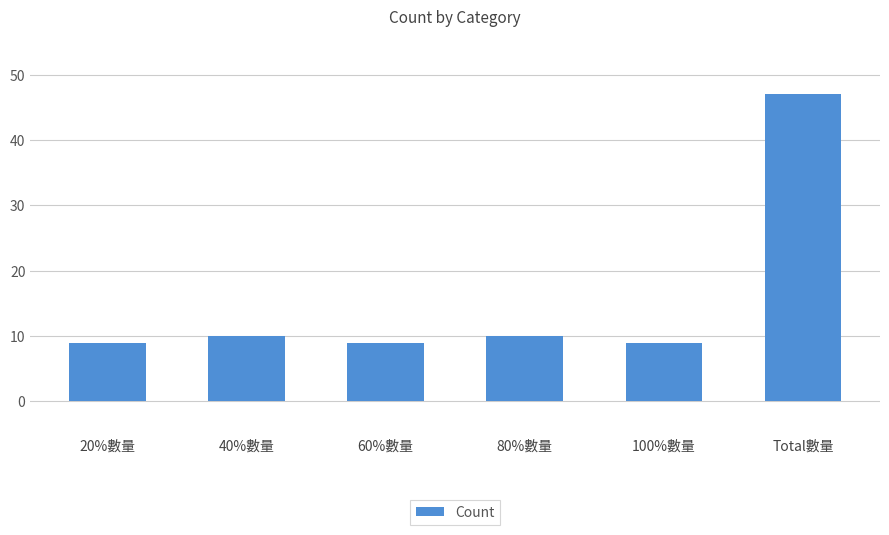

At which category does the chart reach its peak across all series?

Total數量